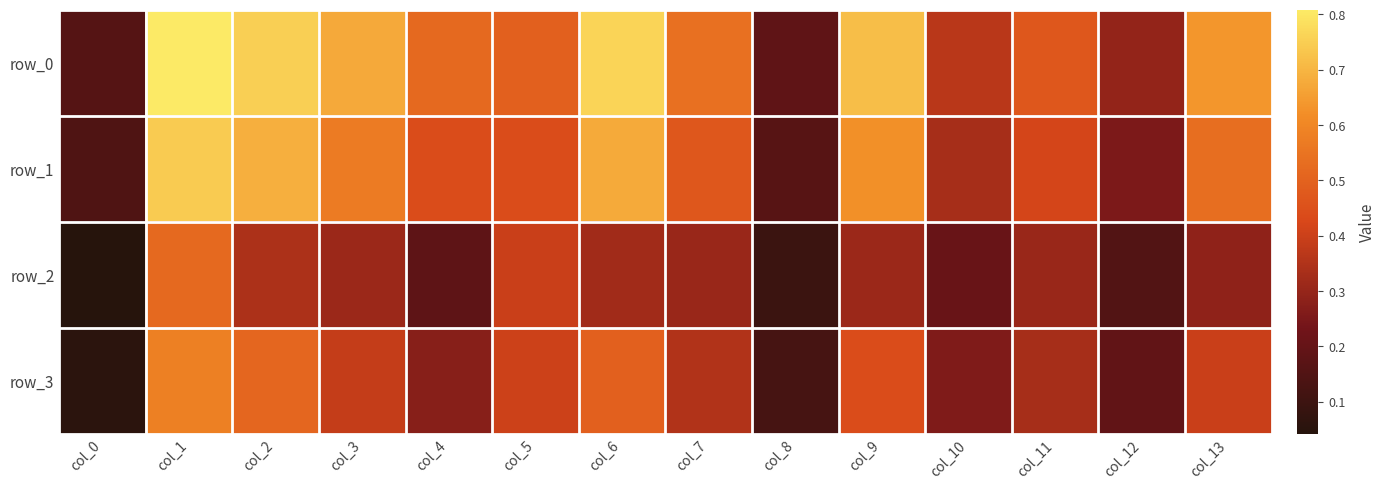

Reading left to right, extract all data points from this chart.

row_0: 0.2	0.8	0.8	0.7	0.5	0.5	0.8	0.5	0.2	0.7	0.4	0.5	0.3	0.6
row_1: 0.1	0.7	0.7	0.6	0.4	0.4	0.7	0.5	0.2	0.6	0.3	0.4	0.3	0.5
row_2: 0.0	0.5	0.3	0.3	0.2	0.4	0.3	0.3	0.1	0.3	0.2	0.3	0.2	0.3
row_3: 0.1	0.6	0.5	0.4	0.3	0.4	0.5	0.4	0.1	0.4	0.3	0.3	0.2	0.4